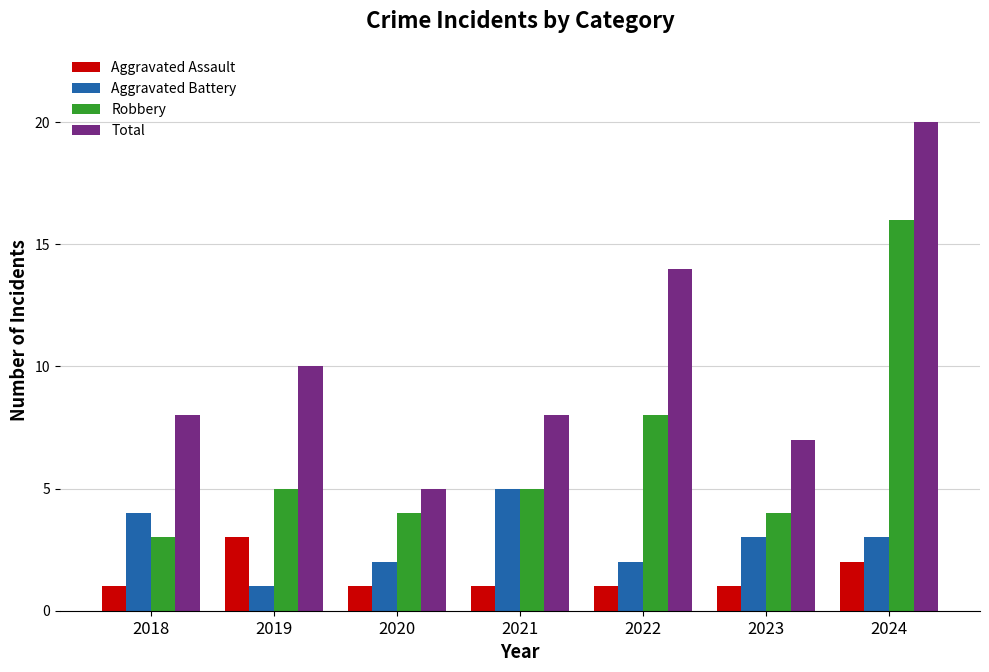

At which category is the sum across all series the highest?

2024